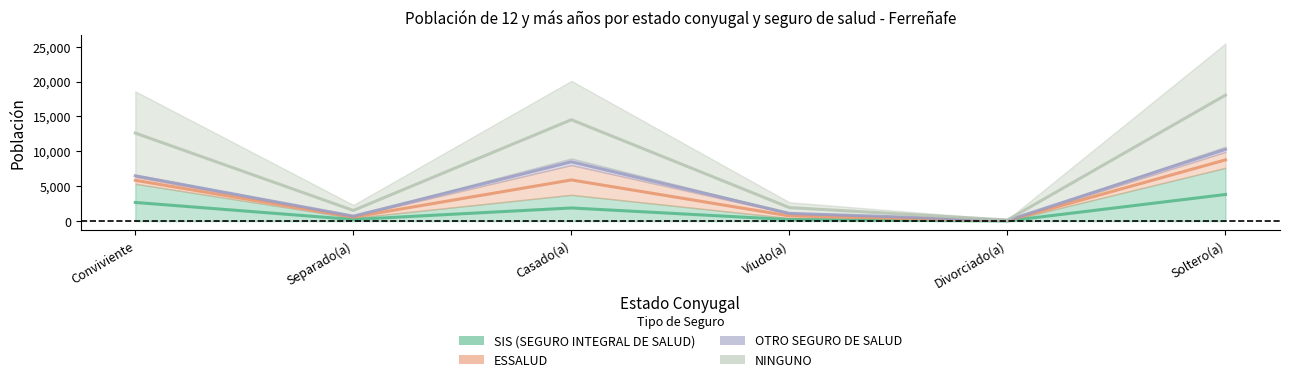

Is the value of SIS (SEGURO INTEGRAL DE SALUD) at Soltero(a) greater than the value of NINGUNO at Separado(a)?

Yes